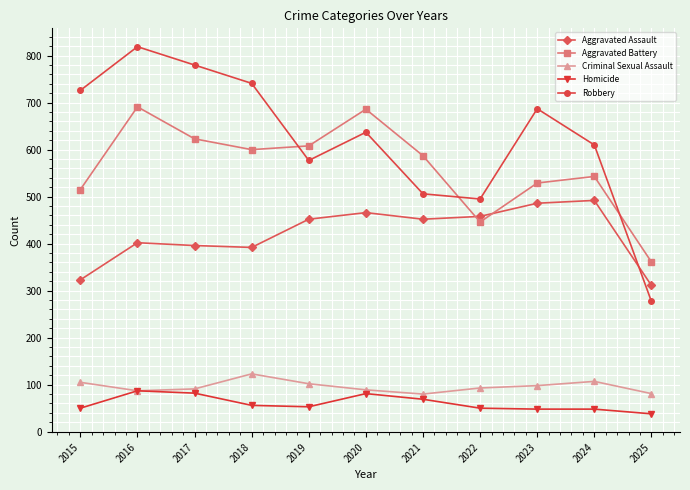

List the series in order of their peak value, lowest first.

Homicide, Criminal Sexual Assault, Aggravated Assault, Aggravated Battery, Robbery